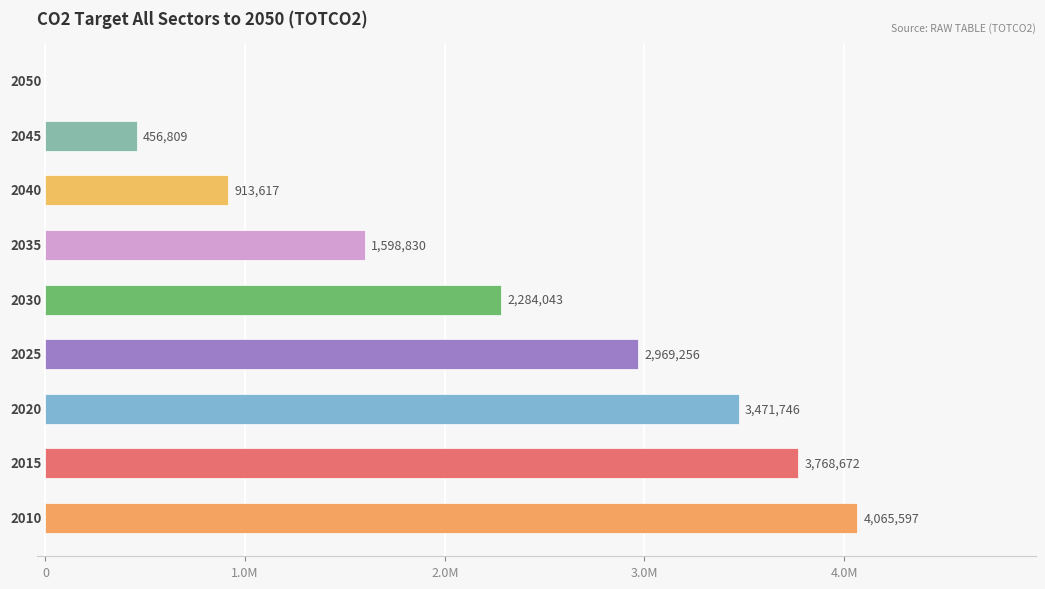

Are the bars horizontal?

Yes